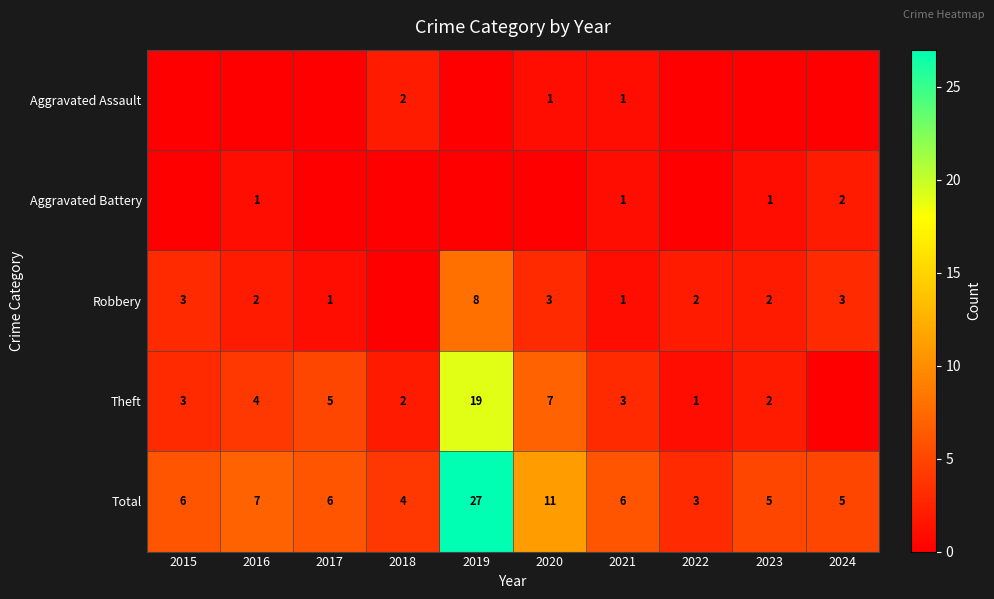

What is the approximate value of Total at 2022, to the nearest 5?

5